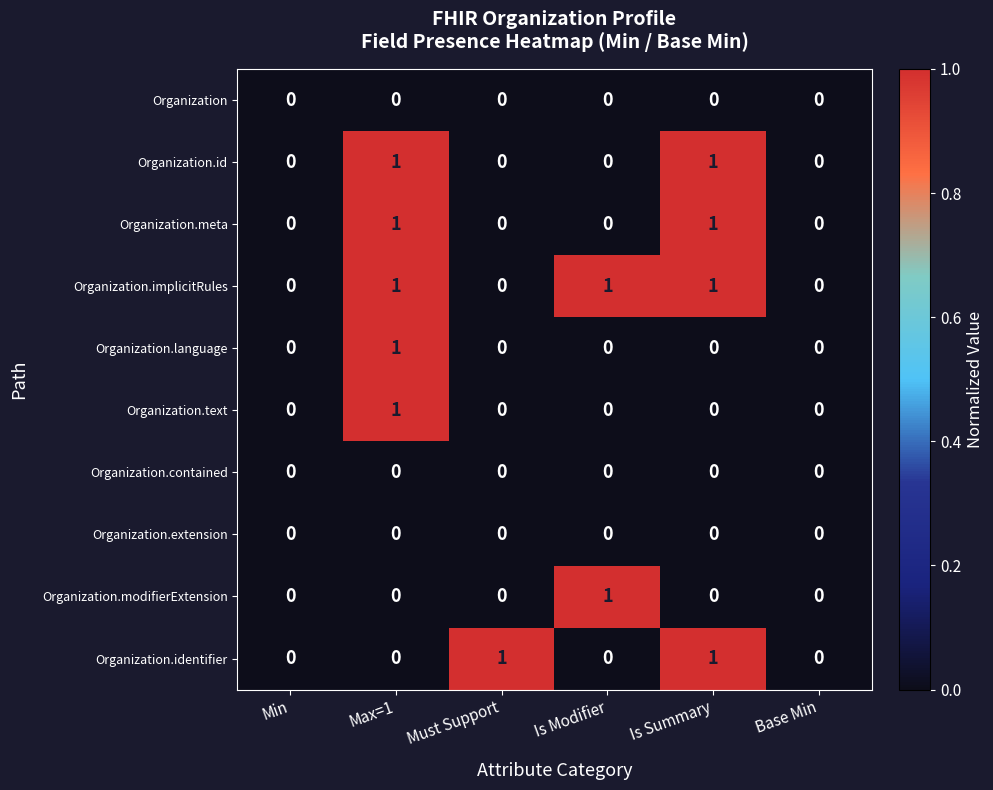

True or false: Organization.identifier has a value of 0 at Min.

True